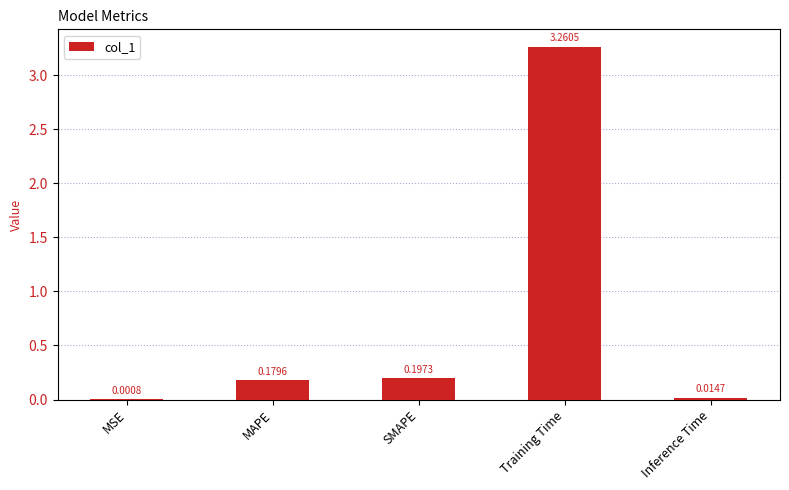

Where is the data nearest to the value 1?

SMAPE